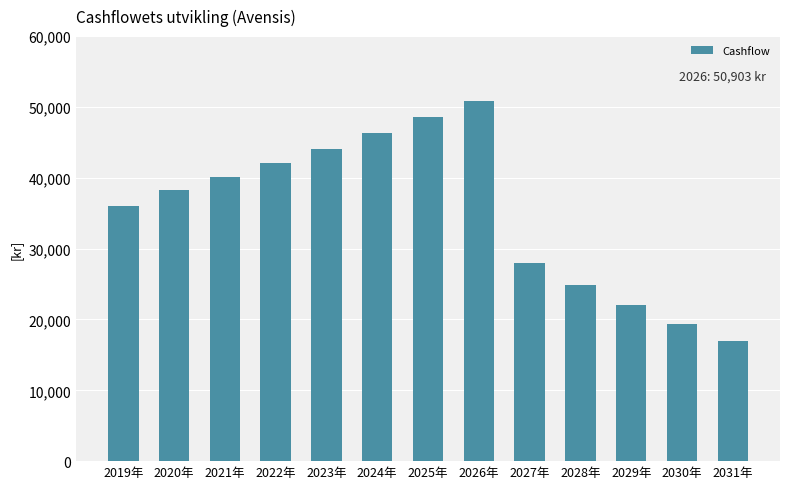

Which label corresponds to the smallest value in the chart?

2031年